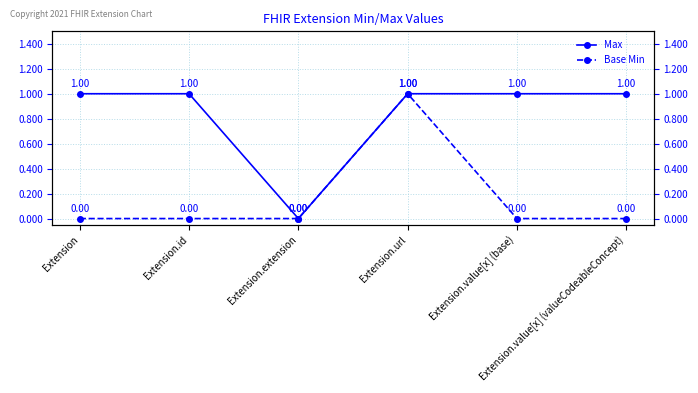

What is the value of the Max point at the 4th from the left?

1